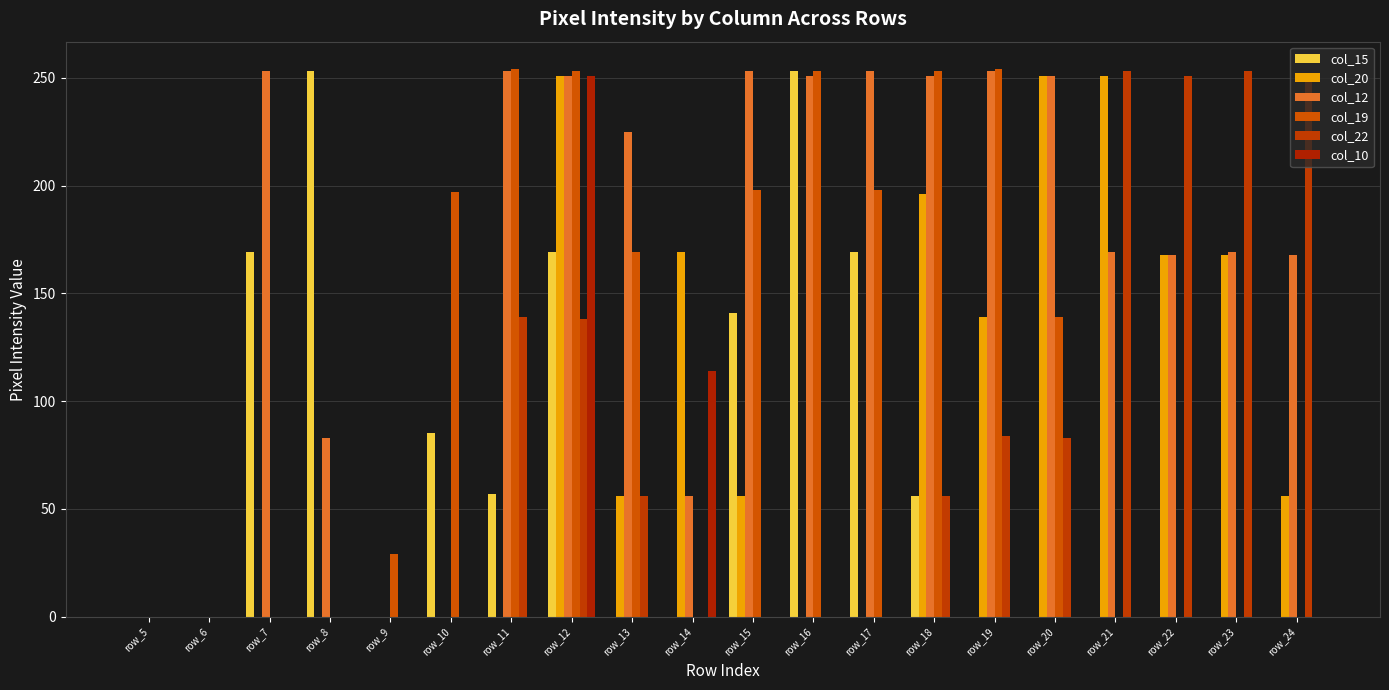

The value of col_22 at row_8 is -99. True or false?

False